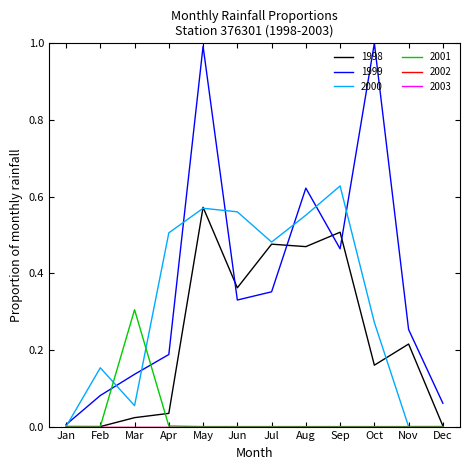

True or false: 1999 and 1998 cross at least once.

True